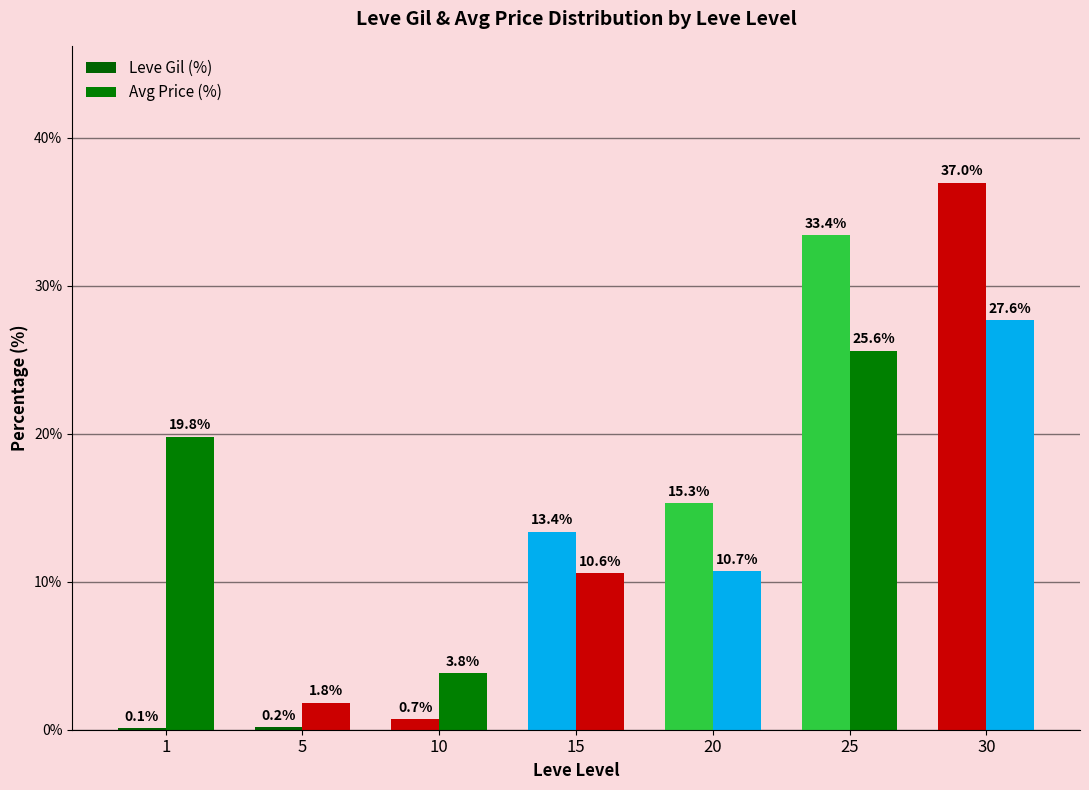

How many distinct data groups are displayed?

2